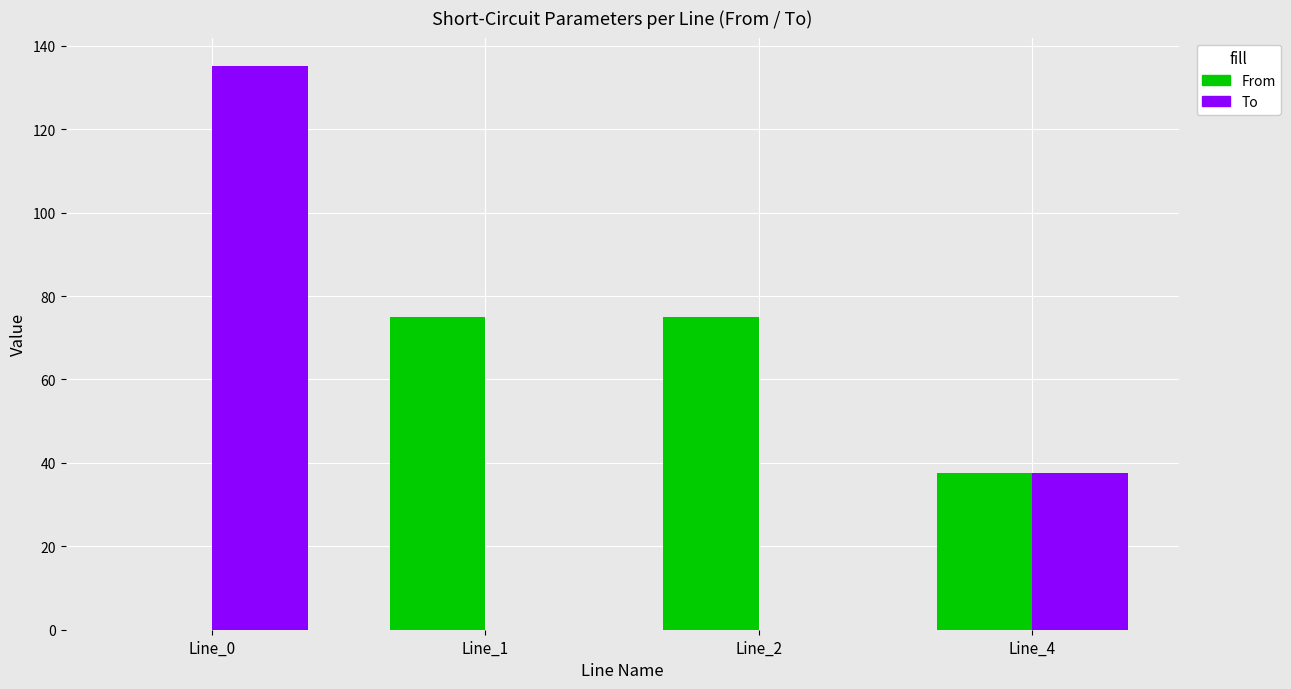

At how many categories does at least one series exceed 63?

3